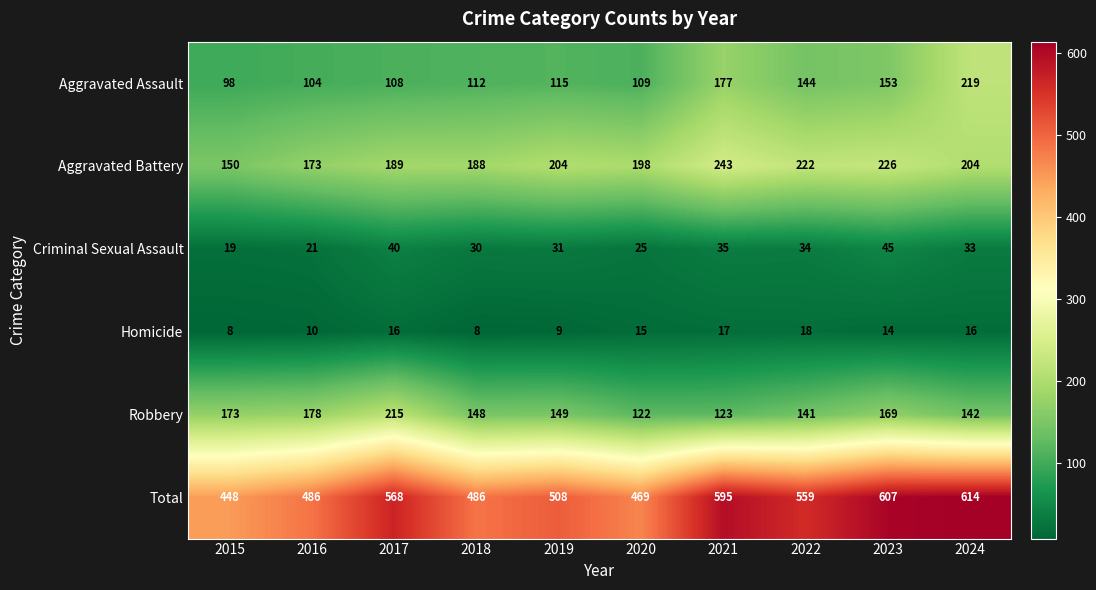

List the series in order of their peak value, highest first.

Total, Aggravated Battery, Aggravated Assault, Robbery, Criminal Sexual Assault, Homicide